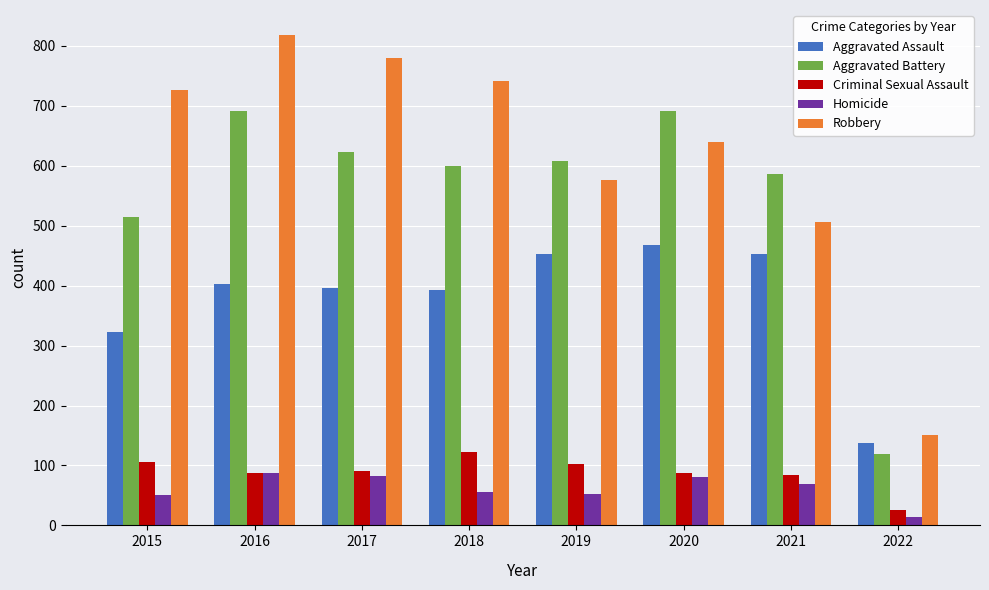

Is it true that Robbery equals 1071 at 2017?

False